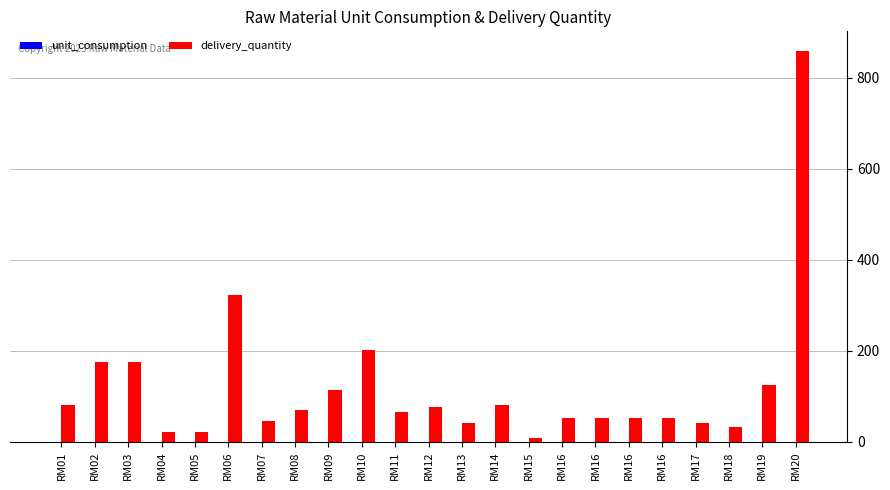

Is the value of delivery_quantity at RM15 greater than the value of unit_consumption at RM05?

Yes